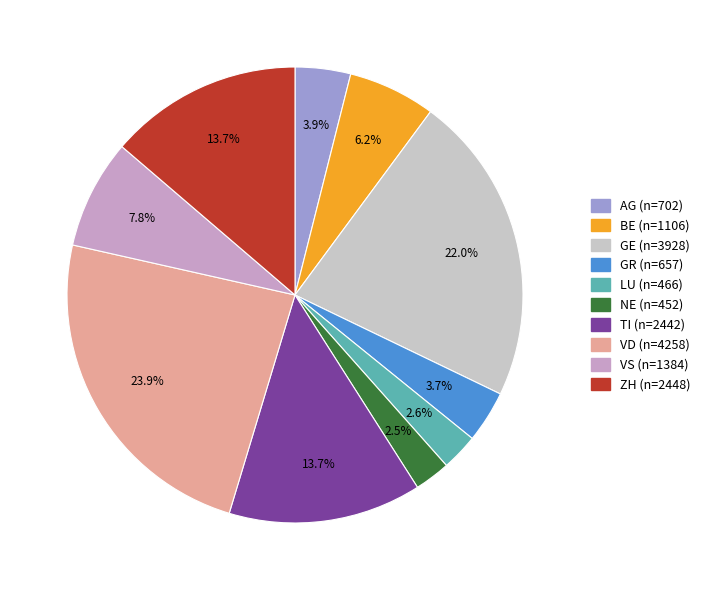

Do GE and VS together represent more than half of the pie?

No